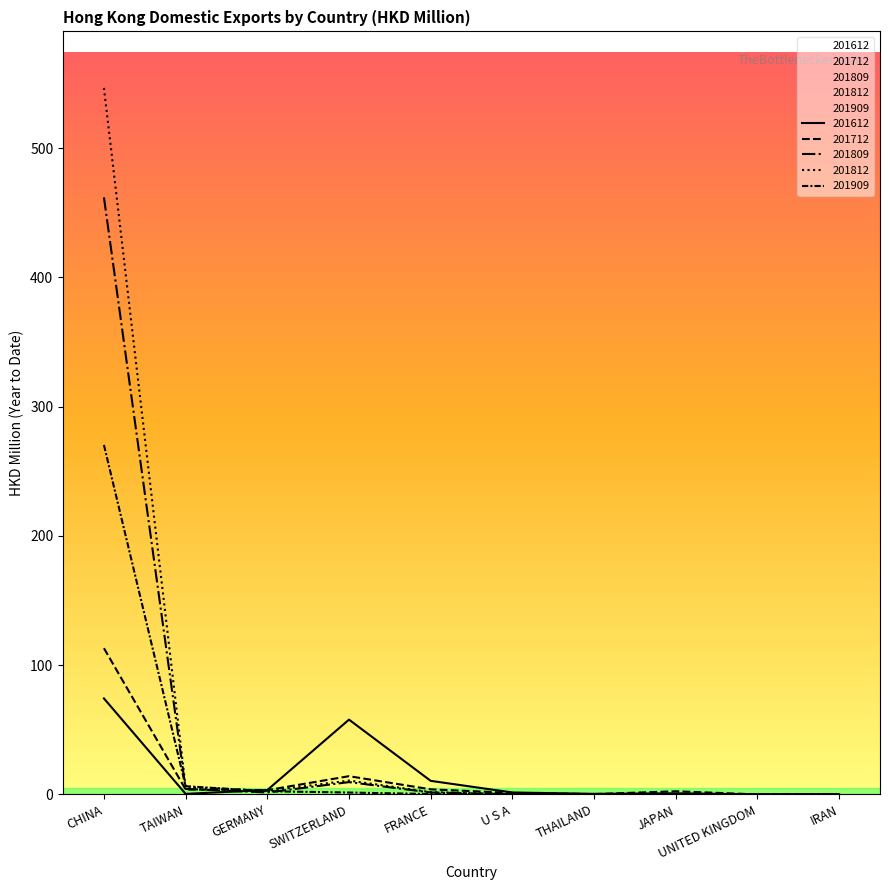

True or false: 201612 and 201909 cross at least once.

True